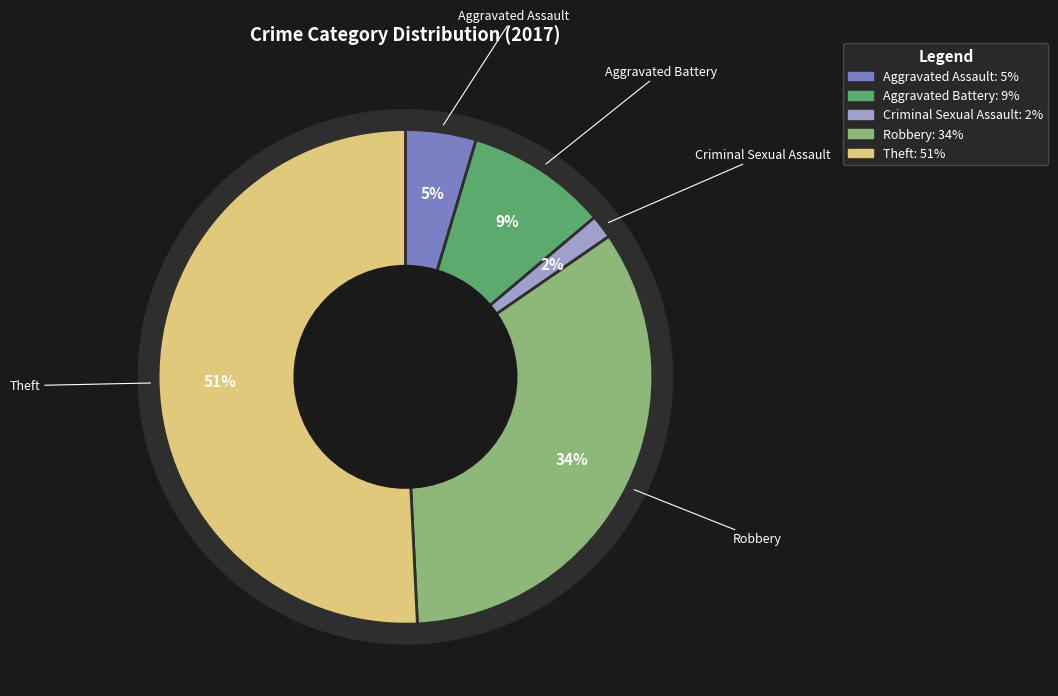

Is there any slice that represents more than half of the pie?

Yes